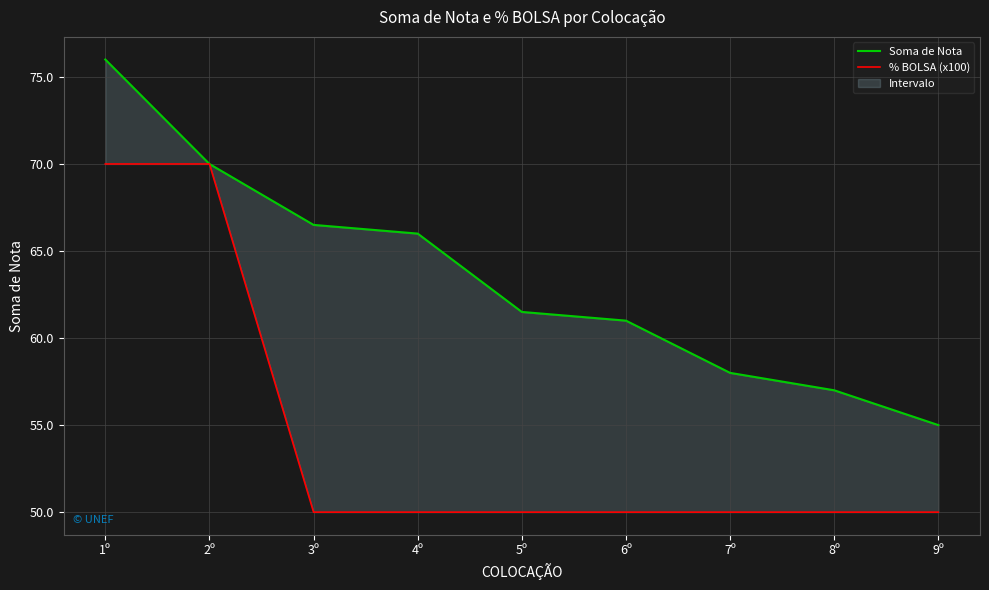

What is the maximum value shown in the chart?

76.0